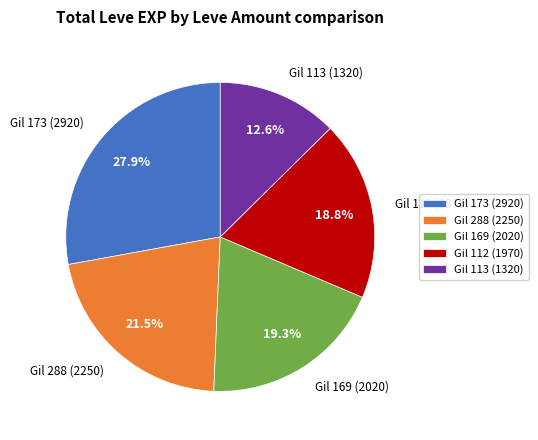

How many segments does this pie chart have?

5